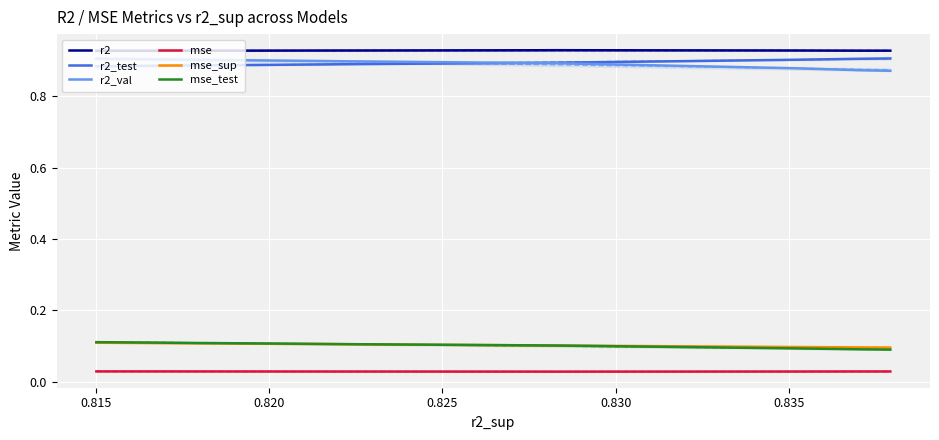

How many mse_test values are between 0 and 1?

10